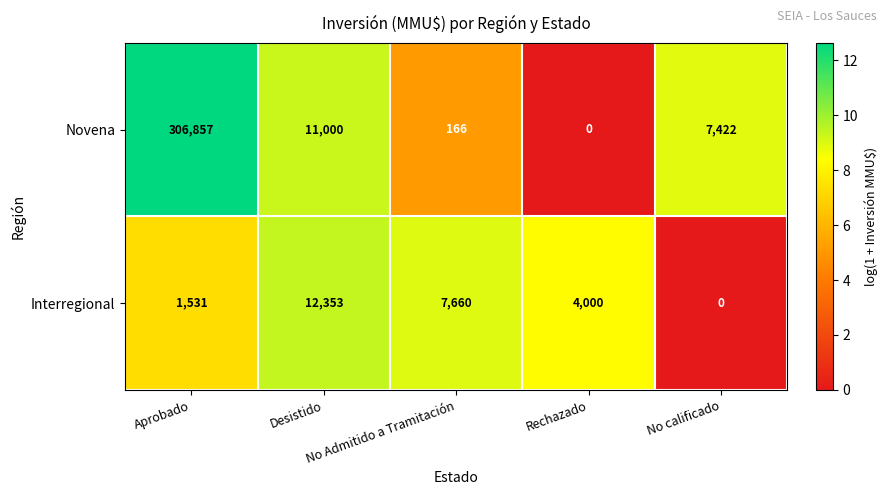

What is the average value of the Interregional series?

5109